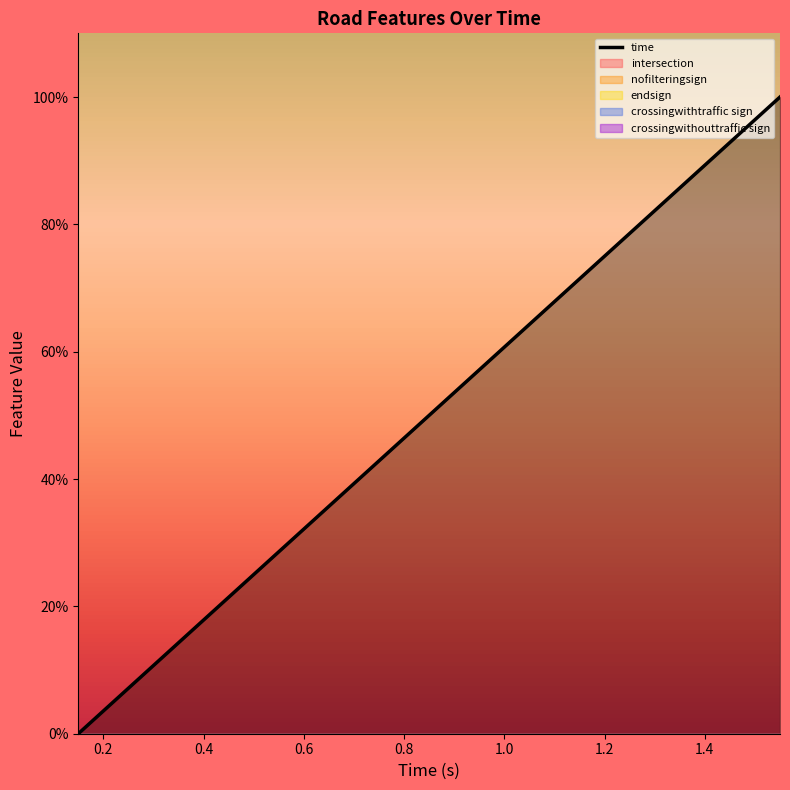

How many values exceed 0?

14